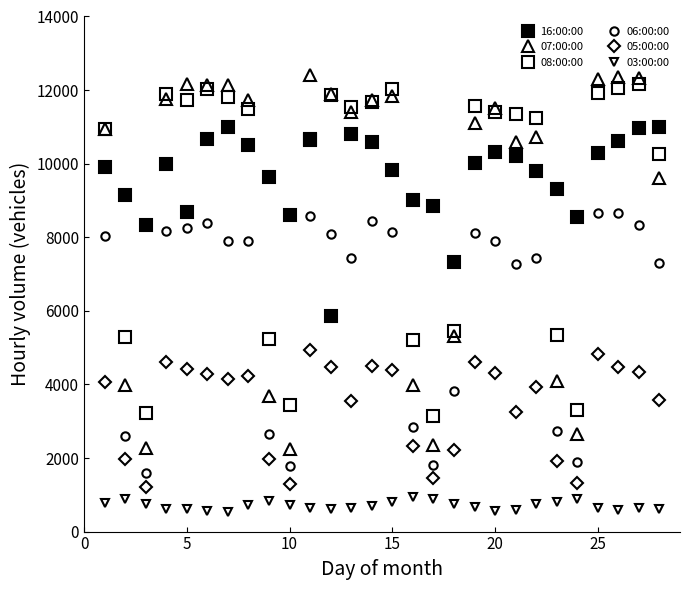

Does the chart display data point markers on the line(s)?

Yes